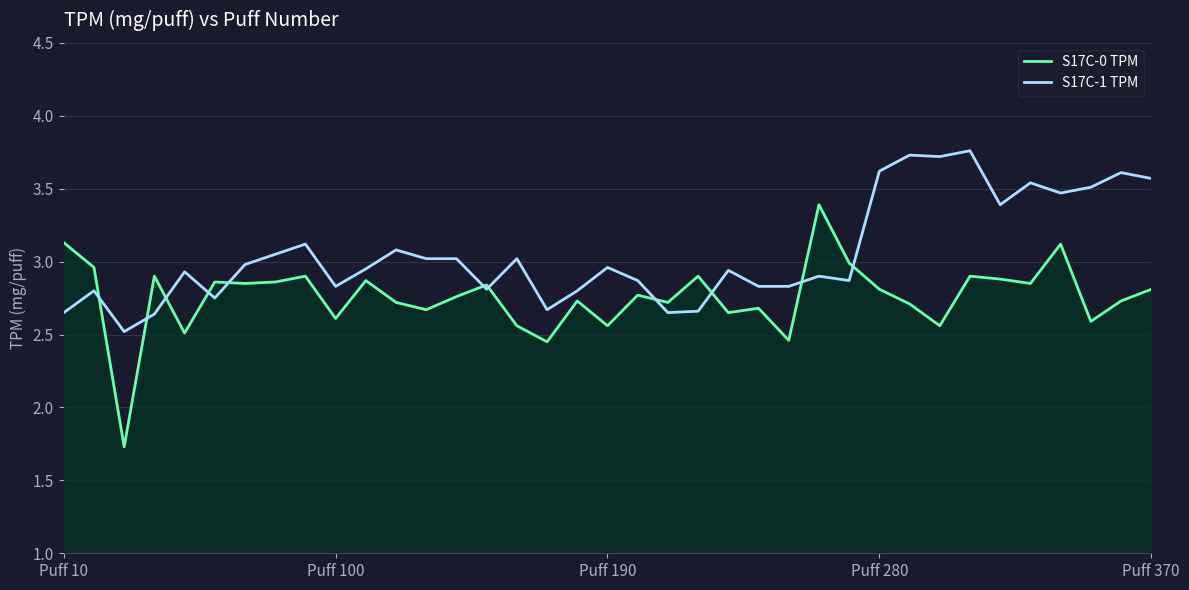

Does the chart display data point markers on the line(s)?

No